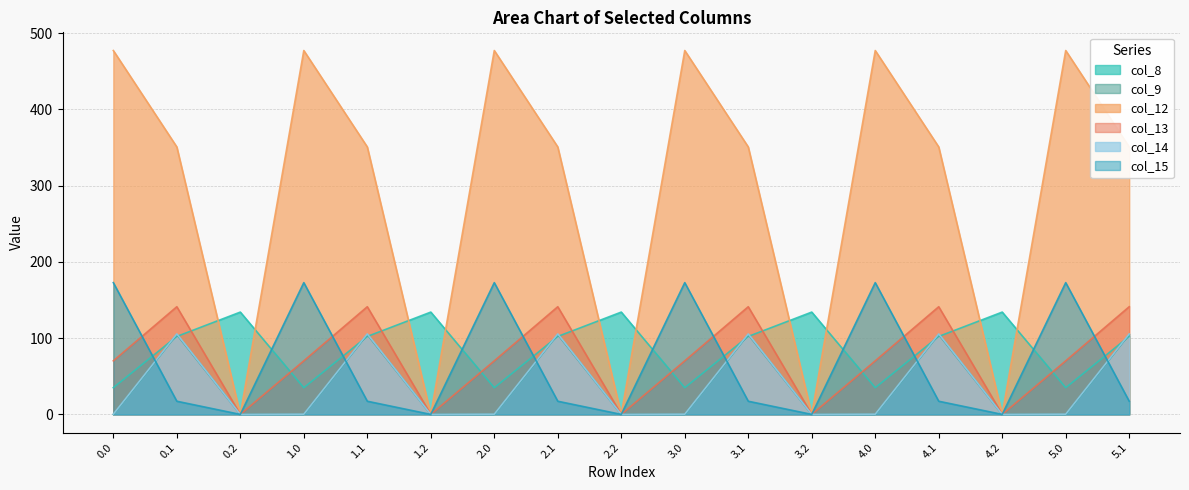

What are all the series names shown in the legend?

col_8, col_9, col_12, col_13, col_14, col_15